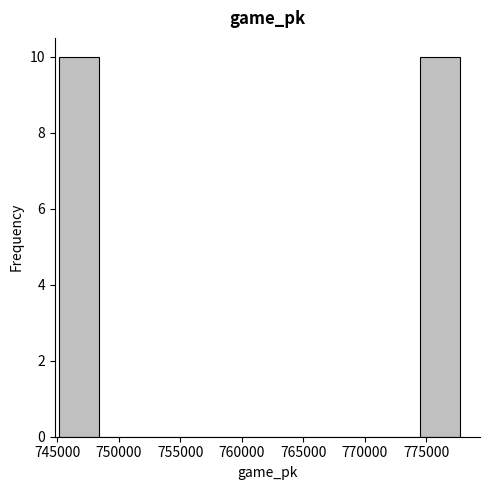

Reading left to right, transcribe this chart: for each bar, give the range it covers on the x-axis and its height. Neither the bar edges nor the heights are printed on the chart, so give them approximately, as read against the axes.

745000 to 748500: 10
748500 to 751500: 0
751500 to 755000: 0
755000 to 758000: 0
758000 to 761500: 0
761500 to 764500: 0
764500 to 768000: 0
768000 to 771000: 0
771000 to 774500: 0
774500 to 777500: 10